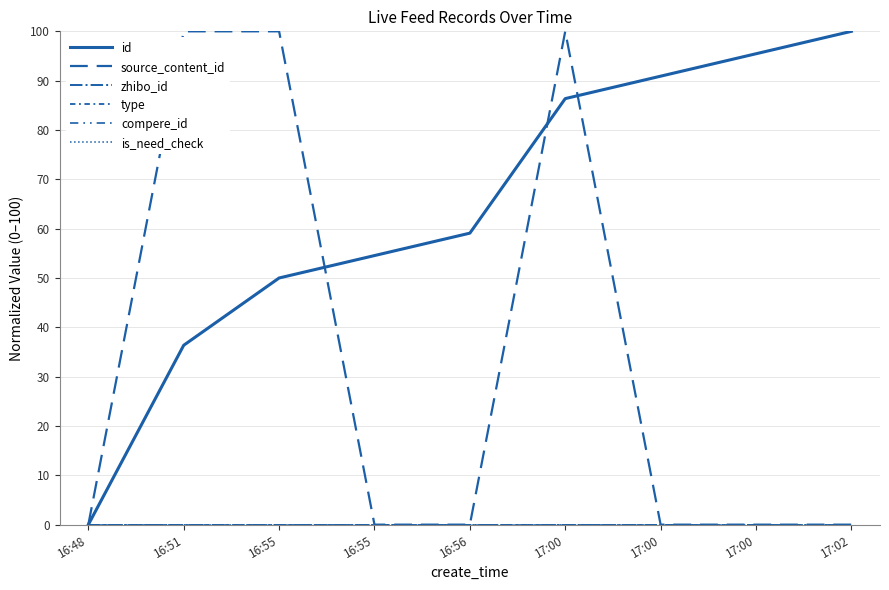

Reading left to right, extract all data points from this chart.

id: 16:48=0.0	16:51=36.4	16:55=50.0	16:55=54.5	16:56=59.1	17:00=86.4	17:00=90.9	17:00=95.5	17:02=100.0
source_content_id: 16:48=0.0	16:51=100.0	16:55=100.0	16:55=0.0	16:56=0.0	17:00=100.0	17:00=0.0	17:00=0.0	17:02=0.0
zhibo_id: 16:48=0.0	16:51=0.0	16:55=0.0	16:55=0.0	16:56=0.0	17:00=0.0	17:00=0.0	17:00=0.0	17:02=0.0
type: 16:48=0.0	16:51=0.0	16:55=0.0	16:55=0.0	16:56=0.0	17:00=0.0	17:00=0.0	17:00=0.0	17:02=0.0
compere_id: 16:48=0.0	16:51=0.0	16:55=0.0	16:55=0.0	16:56=0.0	17:00=0.0	17:00=0.0	17:00=0.0	17:02=0.0
is_need_check: 16:48=0.0	16:51=0.0	16:55=0.0	16:55=0.0	16:56=0.0	17:00=0.0	17:00=0.0	17:00=0.0	17:02=0.0